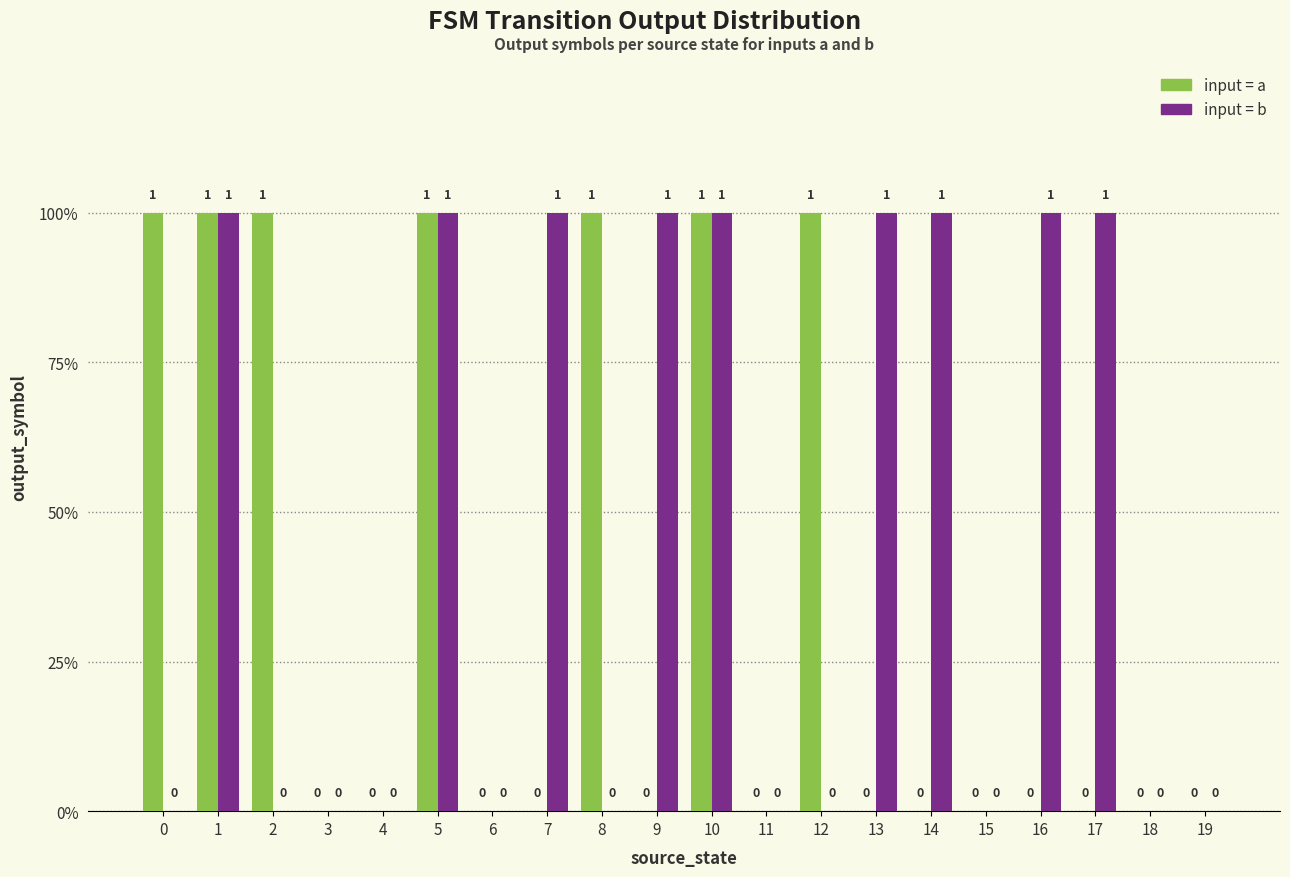

Are the bars horizontal?

No